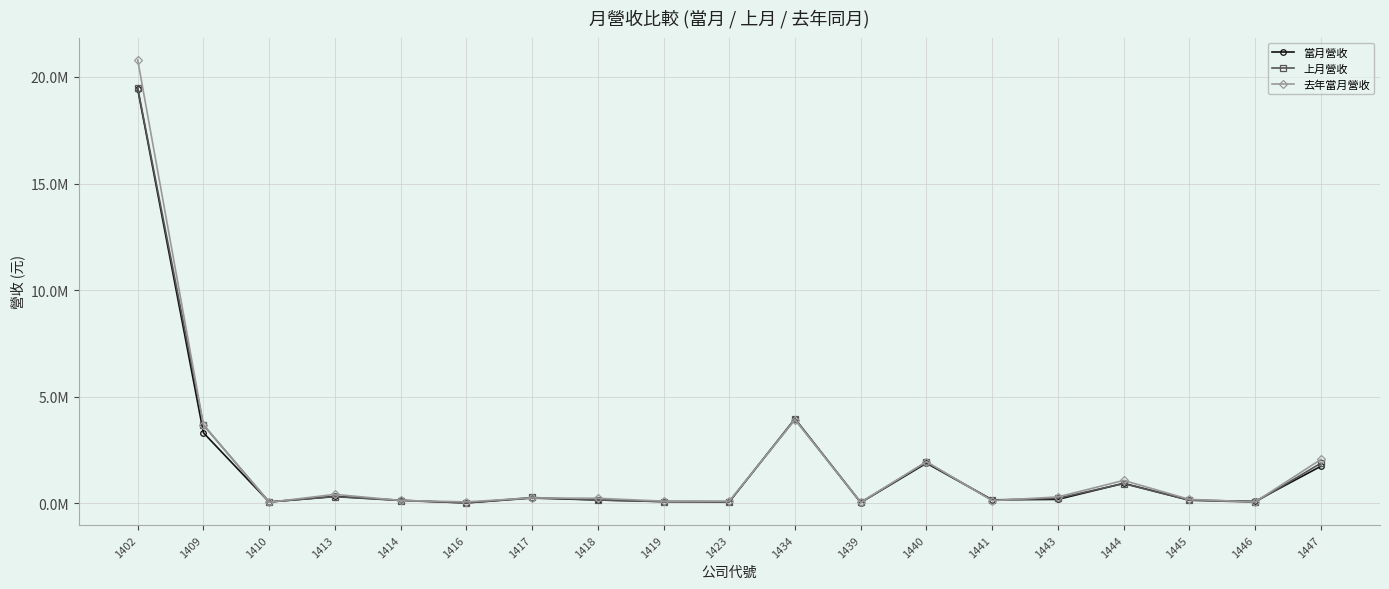

Does the chart have visible grid lines?

Yes